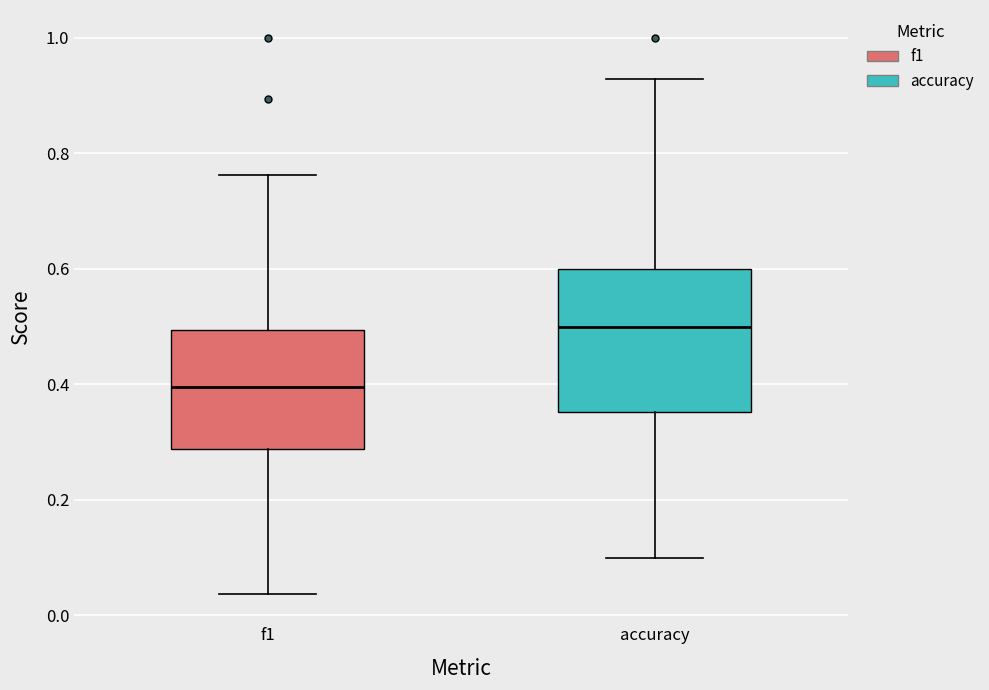

Reading left to right, read every box against the y-axis: the position of its median line, the range the box covers, and the ends of its whiskers. The values are not printed on the chart, so give them approximately, as read against the axis.

f1: median 0.40, box 0.28 to 0.50, whiskers 0.04 to 0.76
accuracy: median 0.50, box 0.36 to 0.60, whiskers 0.10 to 0.92